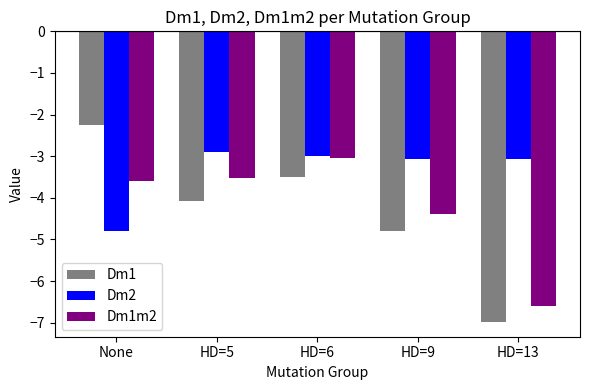

Between HD=6 and HD=13, which series saw the biggest shift?

Dm1m2